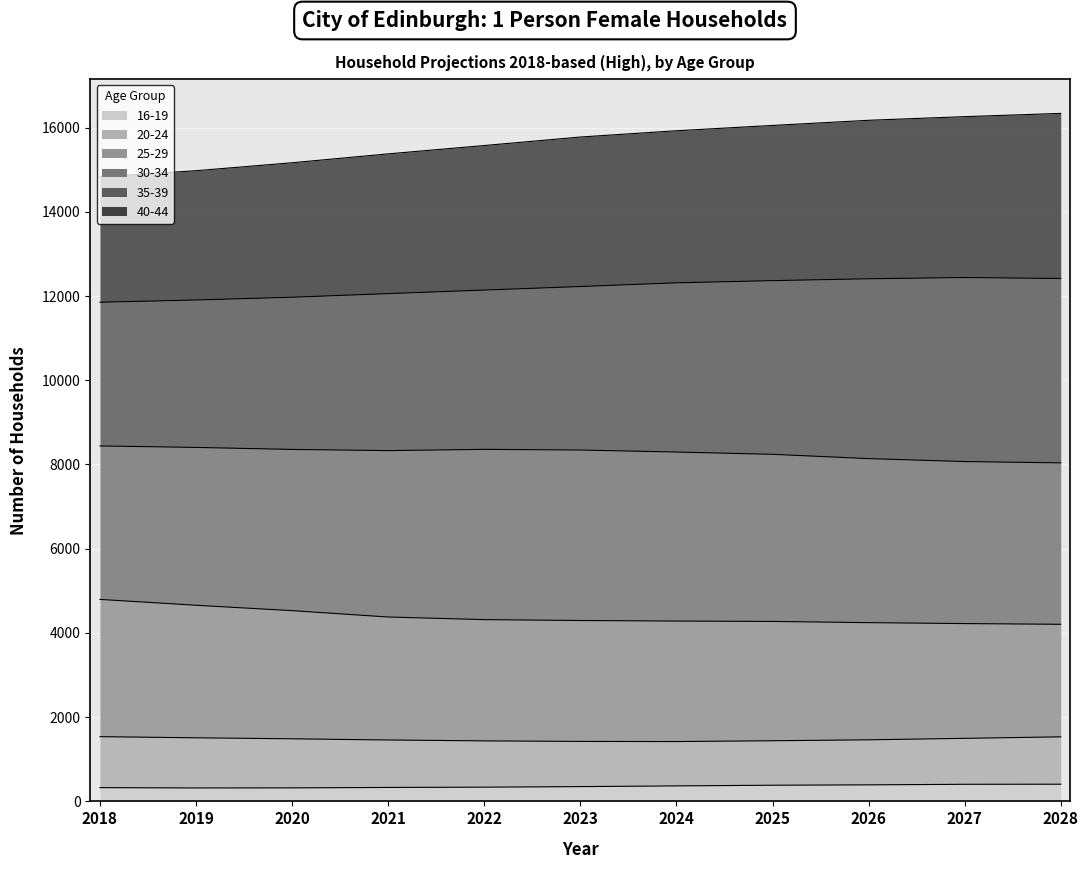

True or false: 40-44 and 35-39 cross at least once.

False